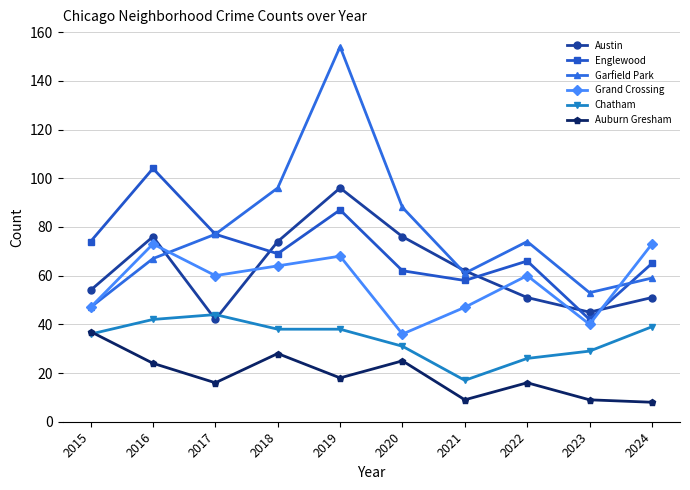

Rank the series by their maximum value, from highest to lowest.

Garfield Park, Englewood, Austin, Grand Crossing, Chatham, Auburn Gresham